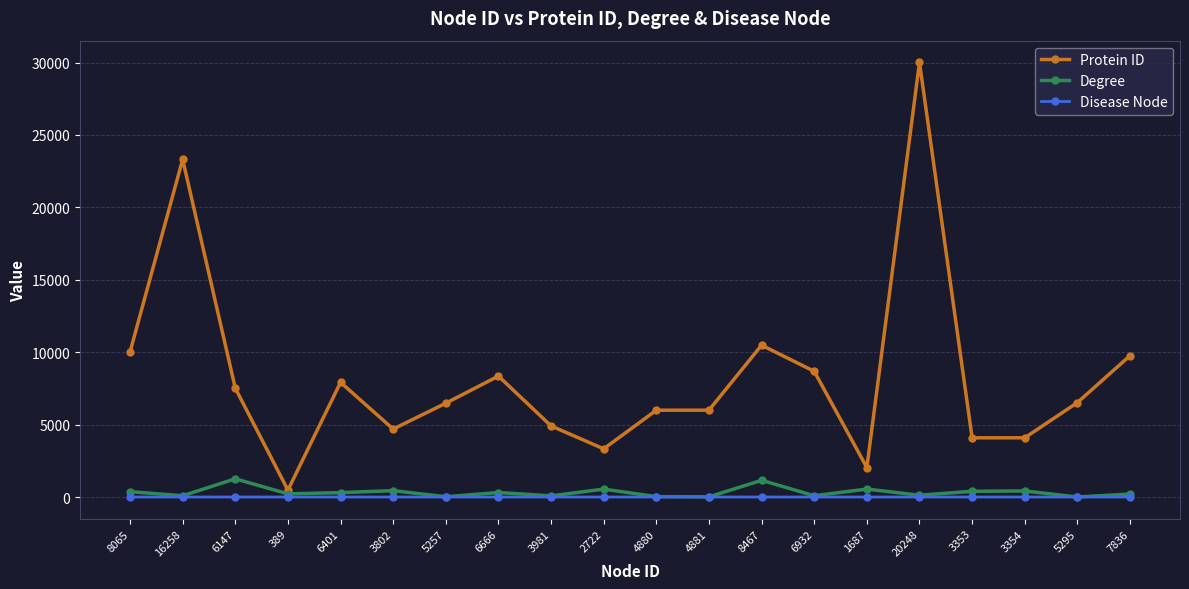

Between 4880 and 8467, which series saw the biggest shift?

Protein ID